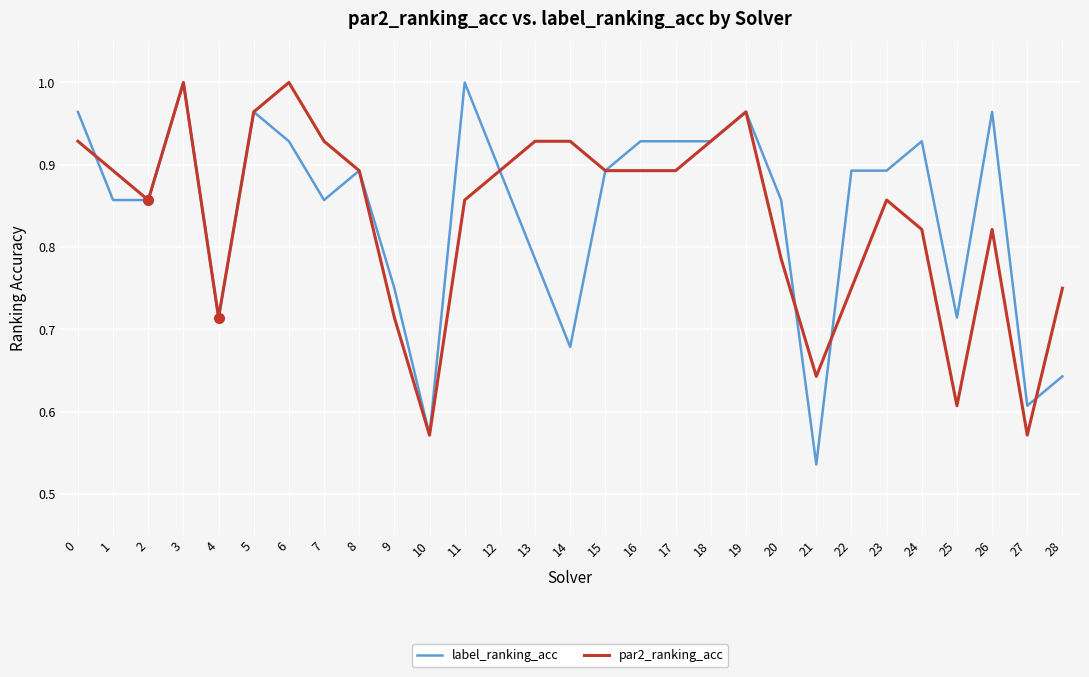

True or false: par2_ranking_acc has a value of 1.4 at 26.

False